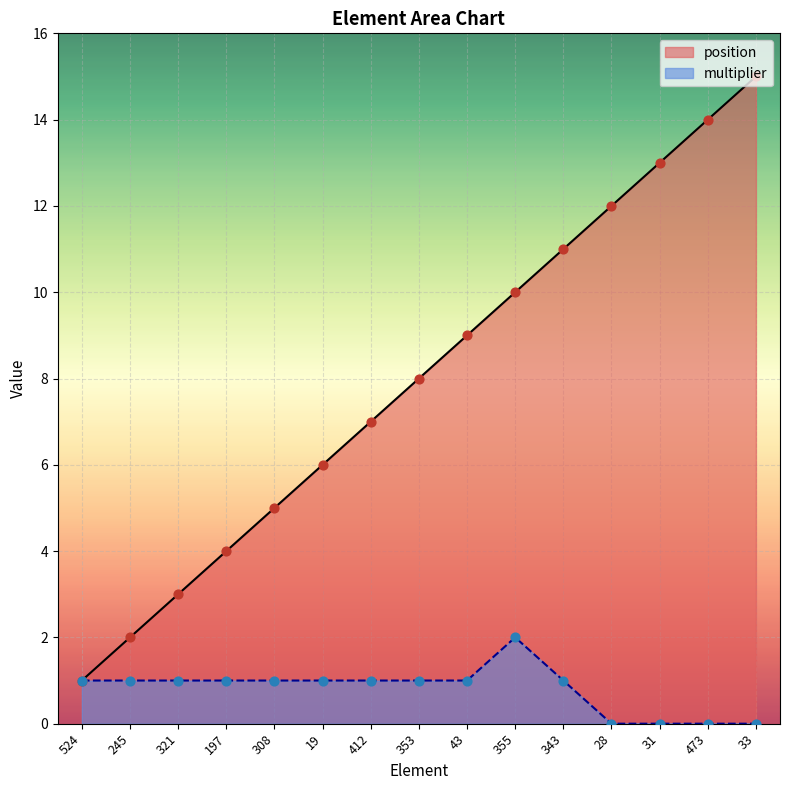

What are all the series names shown in the legend?

position, multiplier